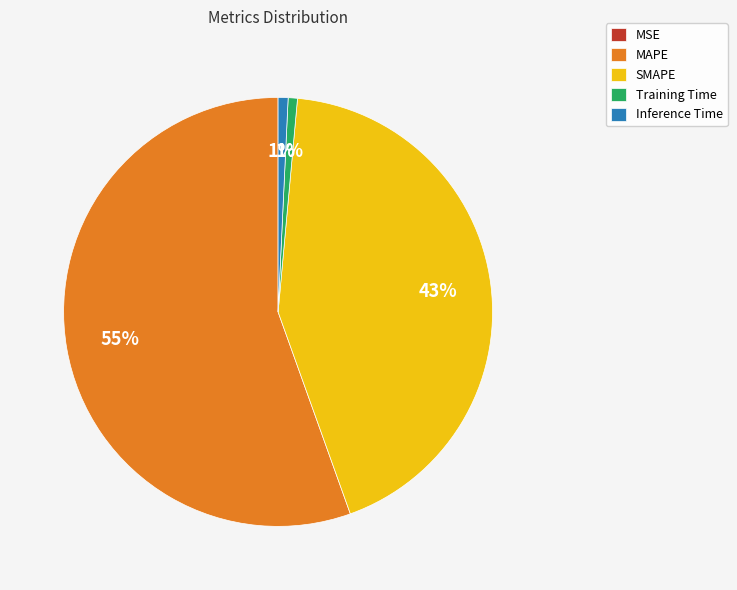

Which slice is the largest?

MAPE